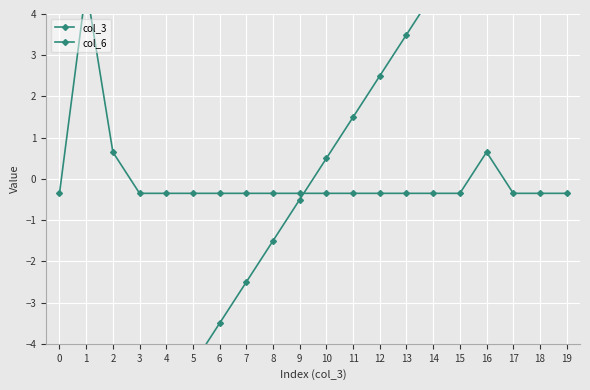

What is the smallest value displayed?

-9.5